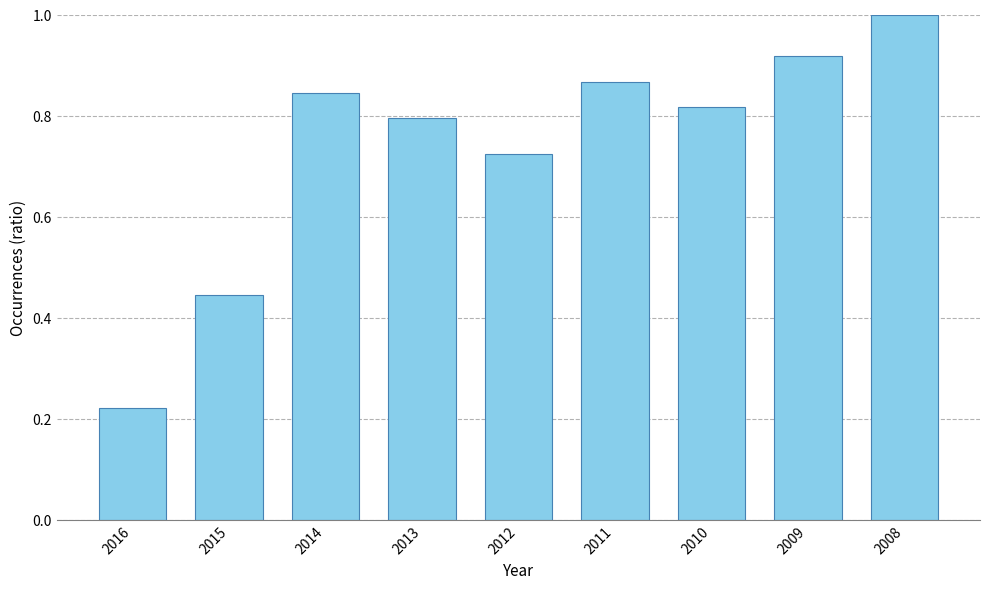

At which label is the value closest to 0?

2016